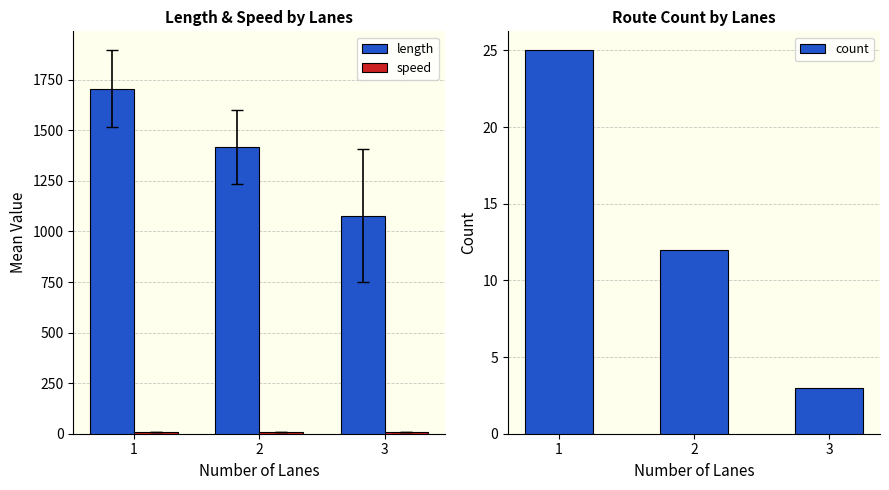

What is the difference between the maximum and minimum values in the length series?

627.0